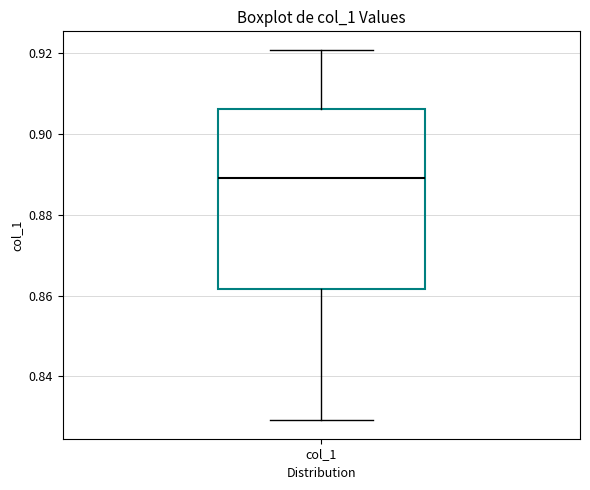

Read this box plot against the y-axis: the position of the median line, the range covered by the box, and the ends of both whiskers. The values are not printed on the chart, so give them approximately, as read against the axis.

median 0.890, box 0.862 to 0.906, whiskers 0.830 to 0.920